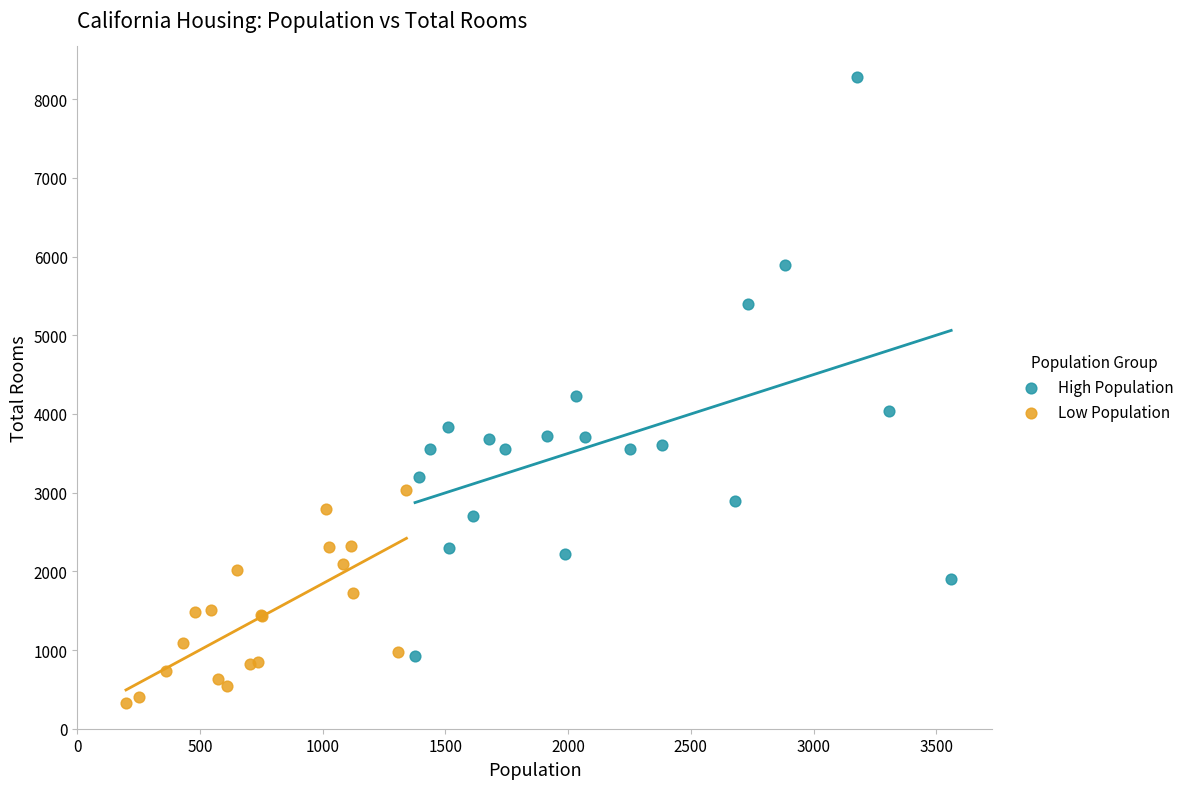

Which series has the widest spread of Y values?

High Population